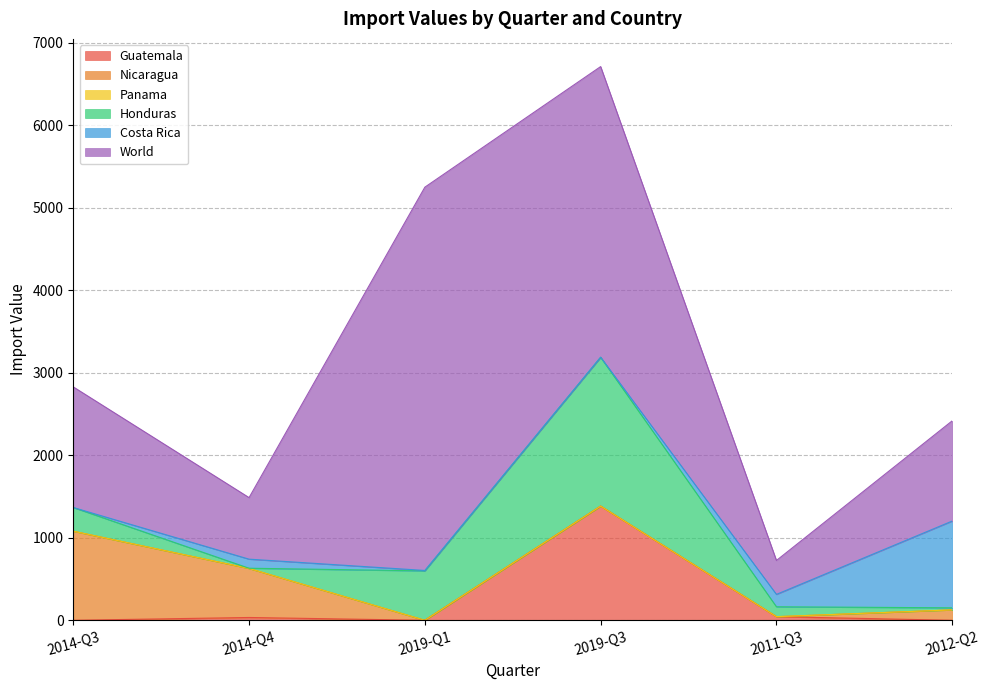

True or false: Costa Rica and Panama cross at least once.

False